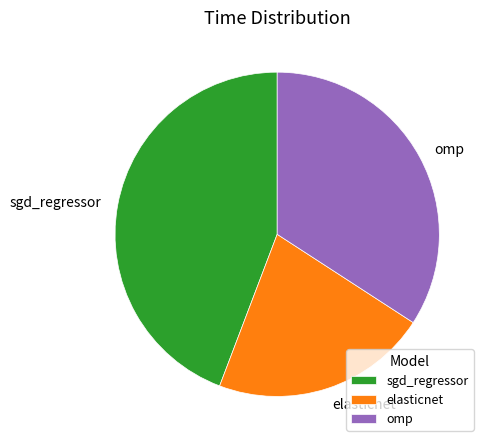

Combined, do elasticnet and omp account for over 50%?

Yes